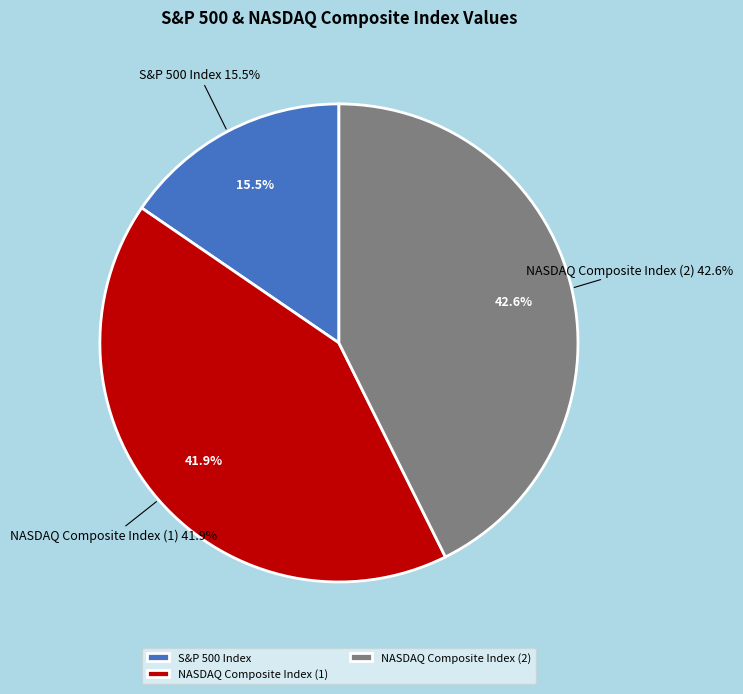

What percentage is NOT represented by NASDAQ Composite Index (2)?

57.4%